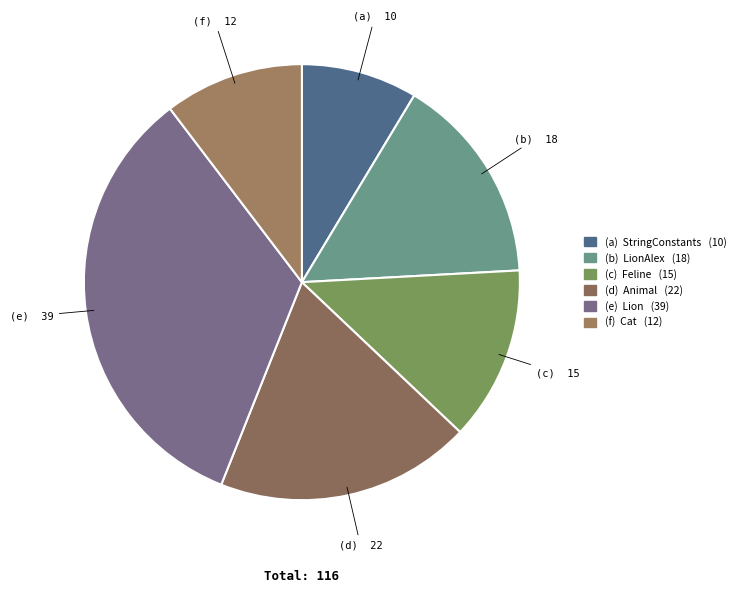

How many segments does this pie chart have?

6